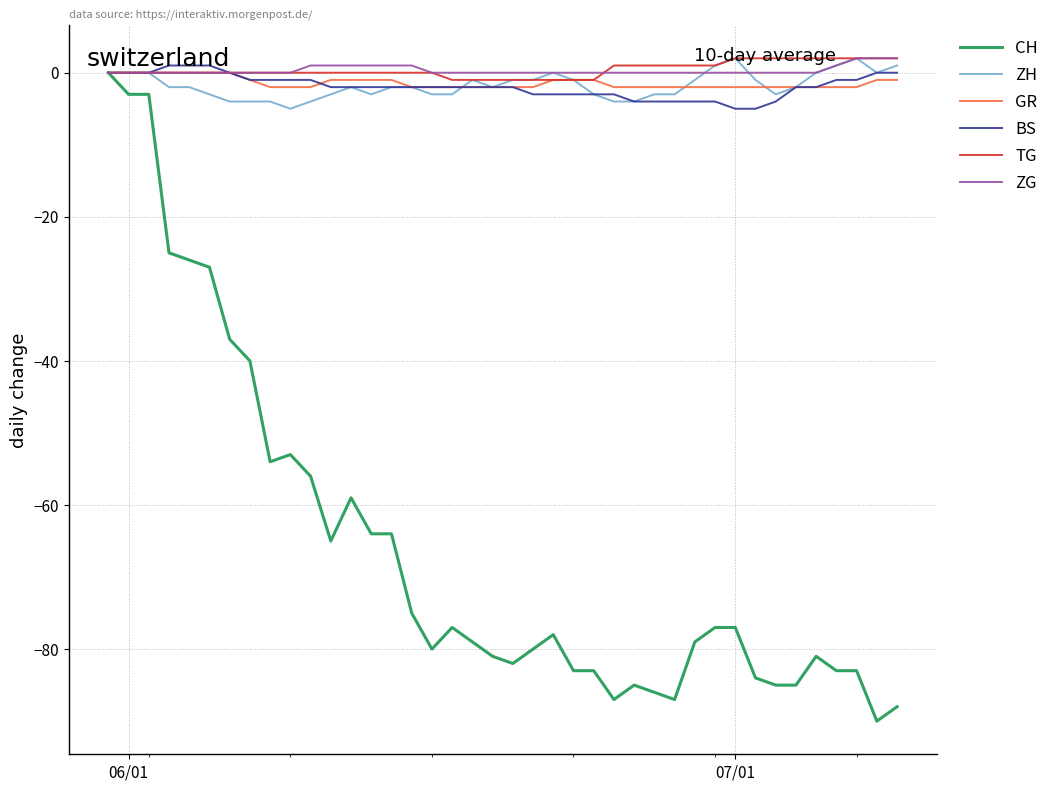

What are all the series names shown in the legend?

CH, ZH, GR, BS, TG, ZG